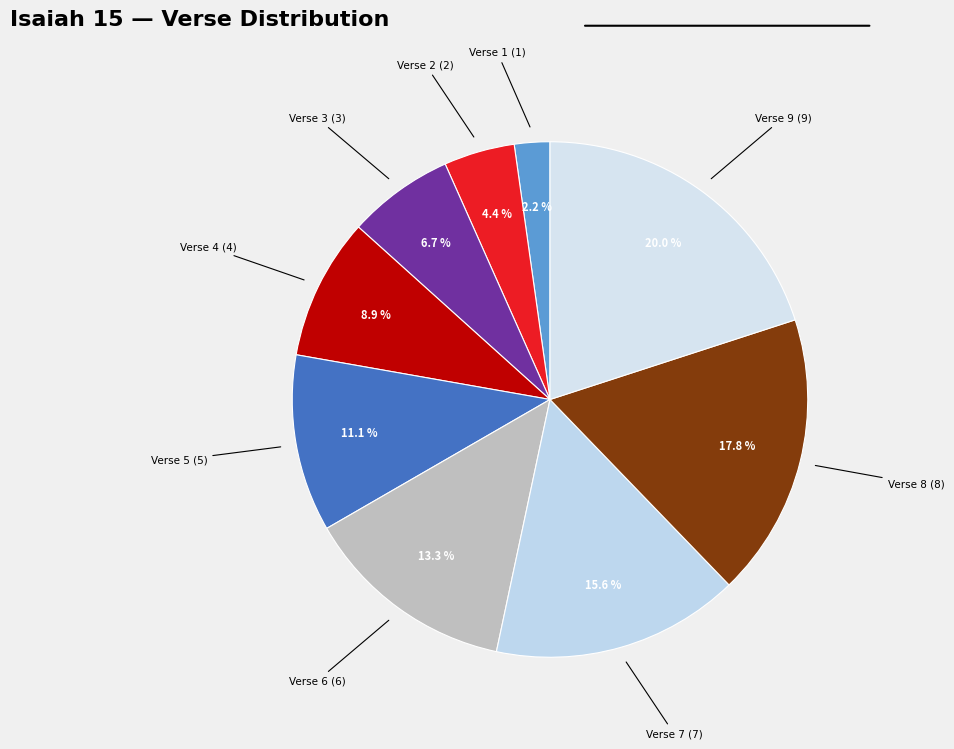

Which slice is the largest?

Verse 9: For the waters of Dimon